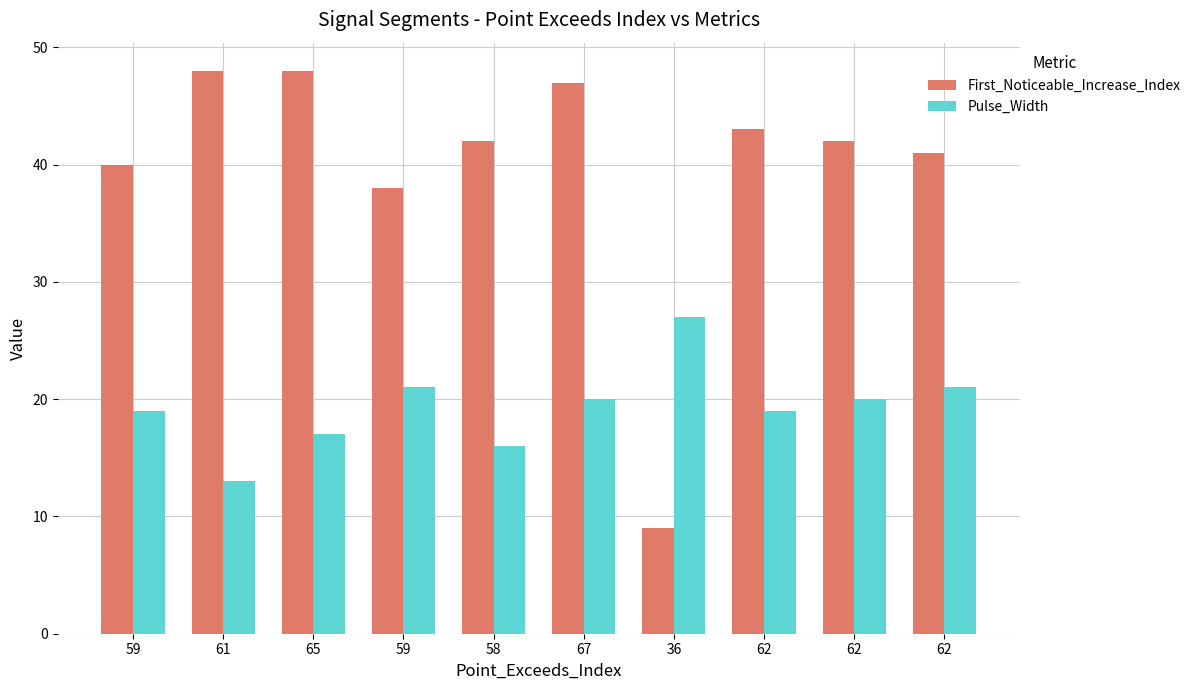

Is the value of Pulse_Width at 58 greater than the value of First_Noticeable_Increase_Index at 61?

No